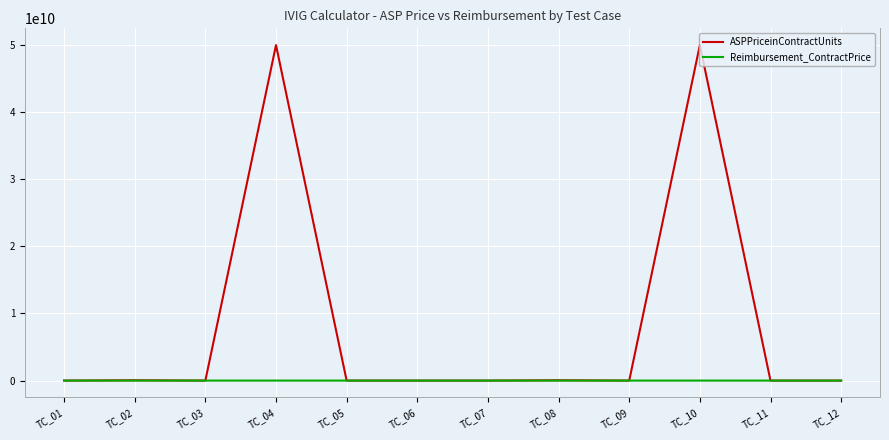

Which series has the largest total across all categories?

ASPPriceinContractUnits